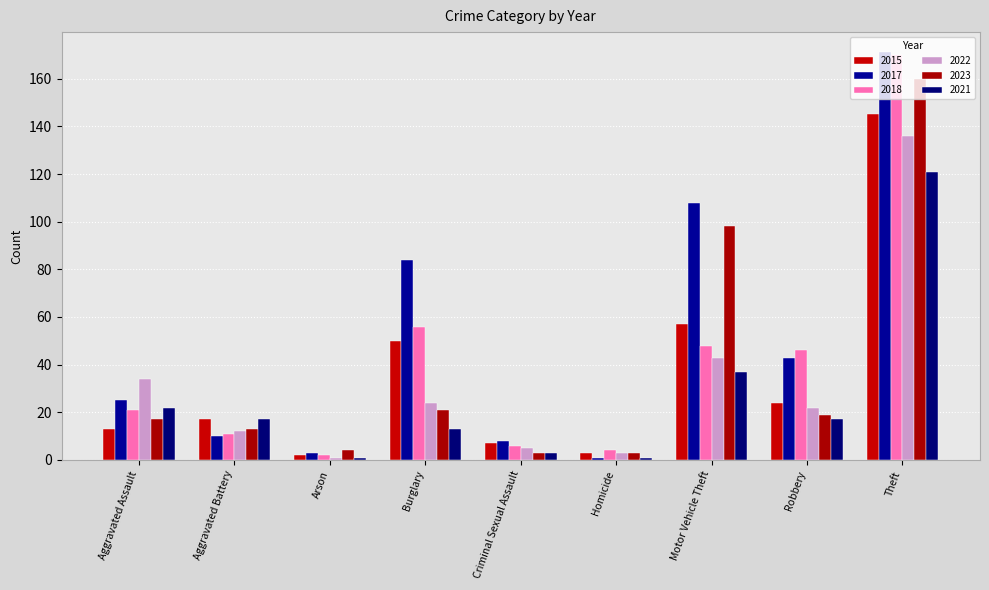

True or false: 2022 has a value of 3 at Homicide.

True